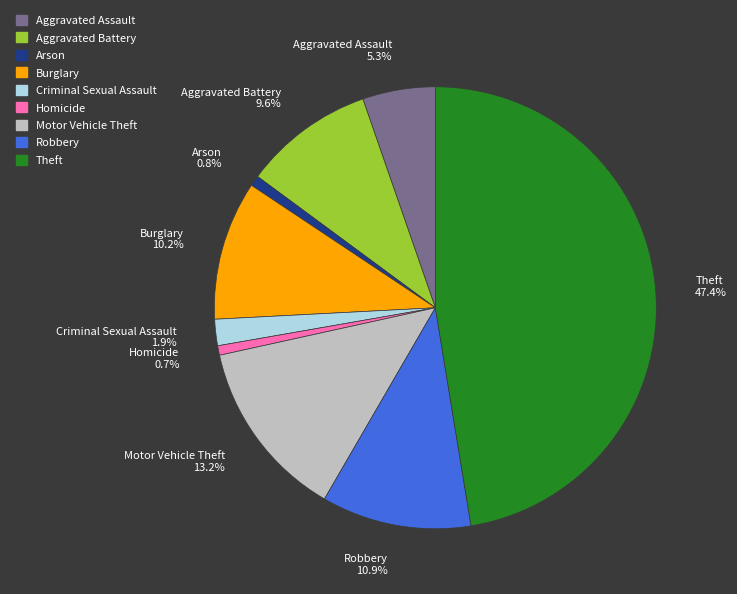

To the nearest percent, what is the average slice percentage?

11%